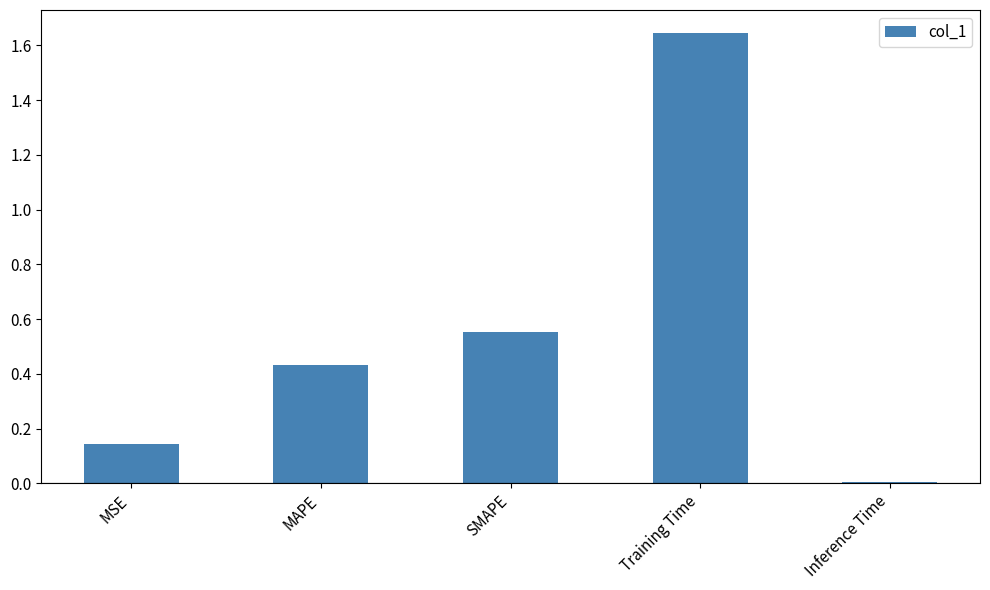

What is the difference between the maximum and second lowest values?

1.5